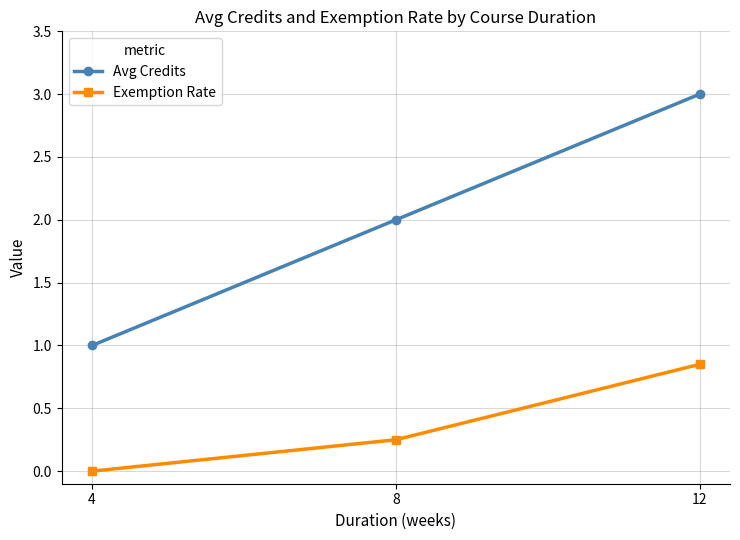

Between 4 and 8, which series saw the biggest shift?

Avg Credits